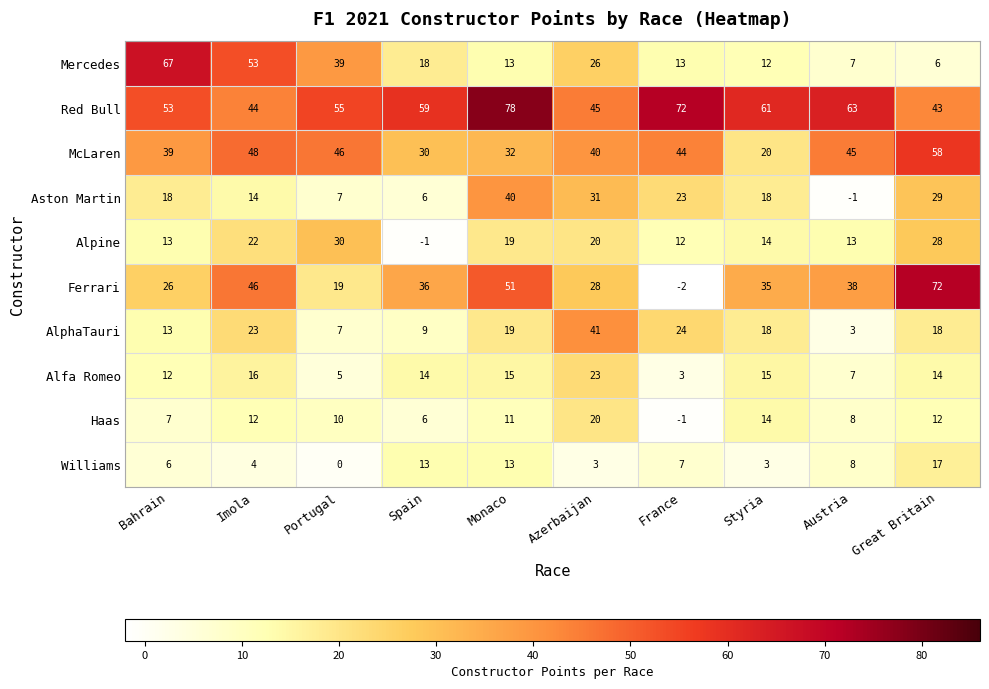

At how many categories does at least one series exceed 6?

10